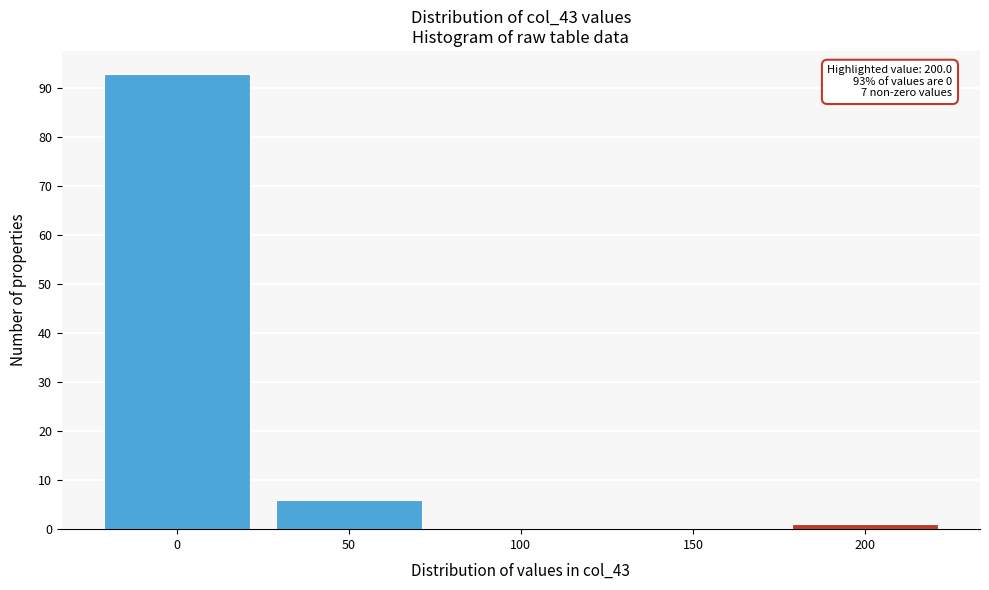

Over which range of the x-axis is the bar tallest?

-25 to 25